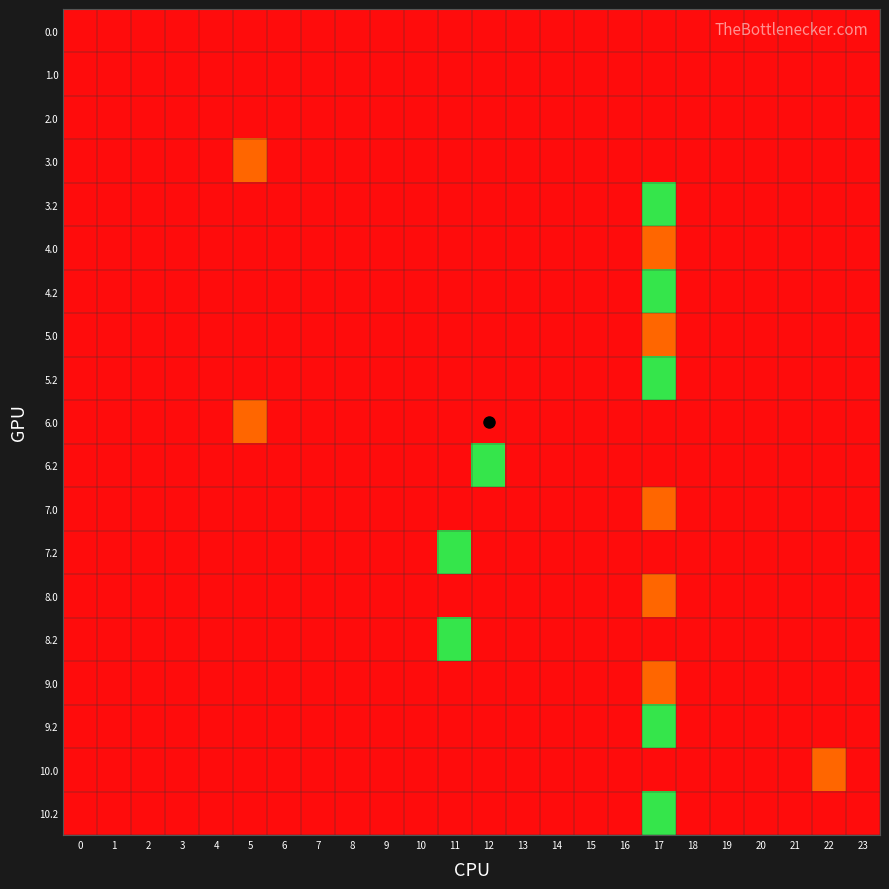

Rank the series at 7 from highest to lowest value.

0.0, 1.0, 2.0, 3.0, 3.2, 4.0, 4.2, 5.0, 5.2, 6.0, 6.2, 7.0, 7.2, 8.0, 8.2, 9.0, 9.2, 10.0, 10.2